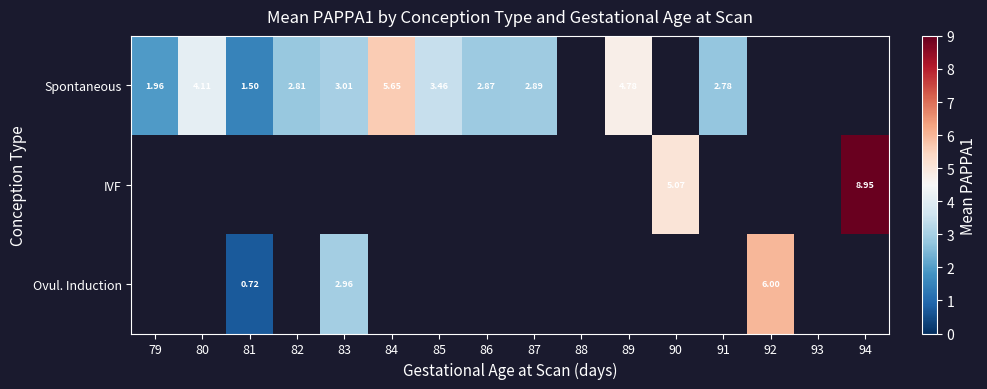

What is the difference between the Spontaneous values at 83 and 79?

1.1